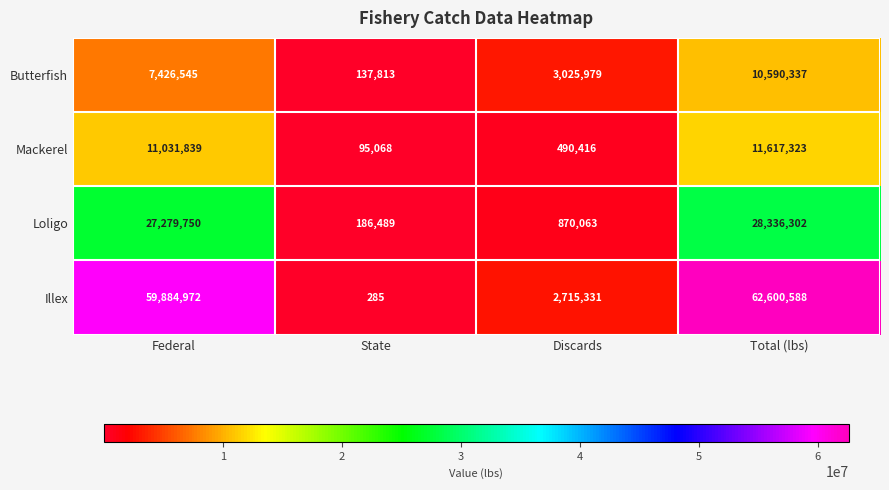

Which series changed the most between Federal and State?

Illex